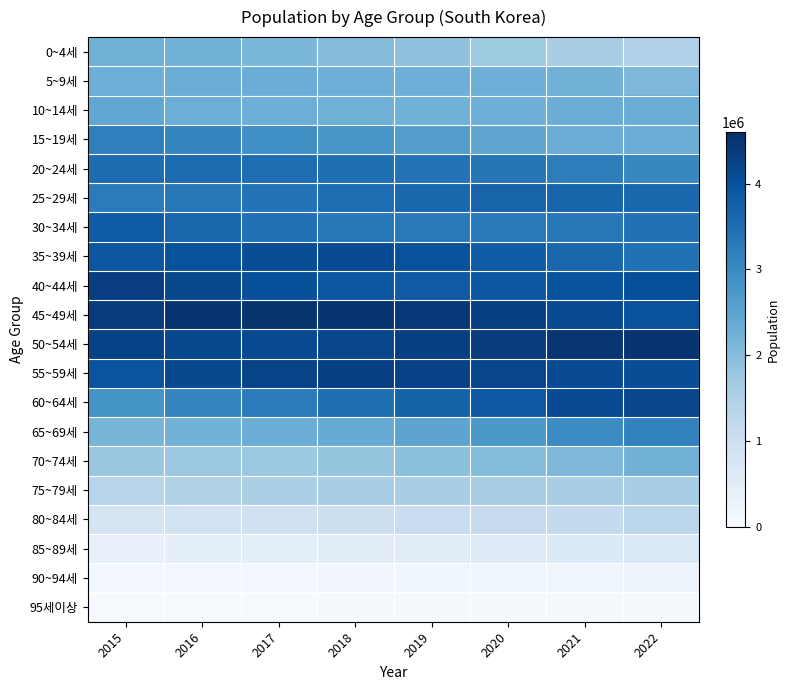

Reading right to left, list all the values displayed in this chart.

0~4세: 2022=1459301	2021=1570409	2020=1722081	2019=1881548	2018=2000217	2017=2102959	2016=2218378	2015=2258670
5~9세: 2022=2095594	2021=2212372	2020=2264595	2019=2276617	2018=2279824	2017=2303030	2016=2304689	2015=2267851
10~14세: 2022=2305033	2021=2304690	2020=2267481	2019=2234015	2018=2262767	2017=2276763	2016=2299146	2015=2427792
15~19세: 2022=2303446	2021=2313299	2020=2449561	2019=2637341	2018=2772966	2017=2922140	2016=3084039	2015=3194079
20~24세: 2022=3054220	2021=3223654	2020=3364804	2019=3413656	2018=3484744	2017=3517690	2016=3552780	2015=3531108
25~29세: 2022=3622860	2021=3663127	2020=3666212	2019=3612505	2018=3520222	2017=3407757	2016=3308184	2015=3265288
30~34세: 2022=3435308	2021=3332272	2020=3301331	2019=3304679	2018=3339755	2017=3447773	2016=3629317	2015=3811610
35~39세: 2022=3437364	2021=3622347	2020=3805470	2019=3999744	2018=4106922	2017=4070681	2016=4002467	2015=3926862
40~44세: 2022=4047796	2021=3981710	2020=3906665	2019=3855403	2018=3910064	2017=4037048	2016=4152420	2015=4338827
45~49세: 2022=4018684	2021=4134223	2020=4325697	2019=4449226	2018=4498819	2017=4532957	2016=4492909	2015=4388157
50~54세: 2022=4513276	2021=4477633	2020=4372054	2019=4322368	2018=4196221	2017=4122551	2016=4153936	2015=4263447
55~59세: 2022=4076219	2021=4097916	2020=4210645	2019=4285702	2018=4319504	2017=4258232	2016=4165508	2015=3956849
60~64세: 2022=4176683	2021=4097858	2020=3885297	2019=3689408	2018=3482338	2017=3251699	2016=3079213	2015=2821457
65~69세: 2022=3144288	2021=2976607	2020=2734187	2019=2492232	2018=2372155	2017=2315195	2016=2208535	2015=2144023
70~74세: 2022=2193238	2021=2089644	2020=2027679	2019=1926601	2018=1829392	2017=1756166	2016=1746223	2015=1770741
75~79세: 2022=1598274	2021=1584604	2020=1600867	2019=1595168	2018=1585750	2017=1543849	2016=1425031	2015=1362669
80~84세: 2022=1280639	2021=1178836	2020=1120781	2019=1075010	2018=1005673	2017=943418	2016=884261	2015=814222
85~89세: 2022=654226	2021=617681	2020=563930	2019=511197	2018=467681	2017=434947	2016=400337	2015=372987
90~94세: 2022=222922	2021=208758	2020=192663	2019=173427	2018=153410	2017=141555	2016=130627	2015=124723
95세이상: 2022=45930	2021=43868	2020=41512	2019=38482	2018=36839	2017=32154	2016=28007	2015=24796